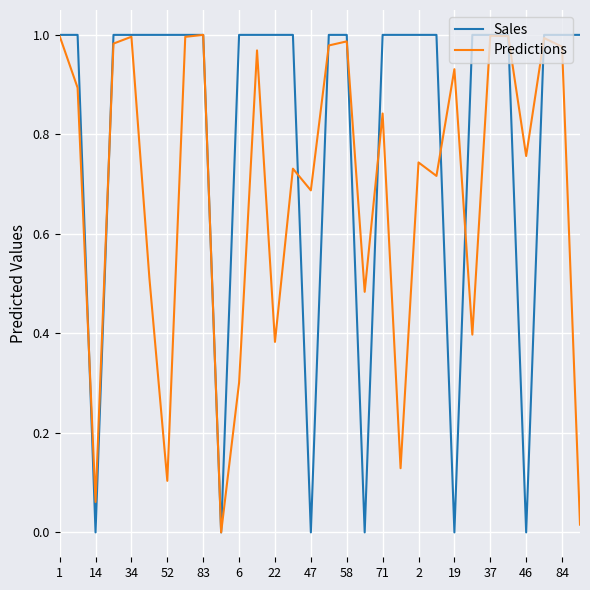

Which series has the widest spread of values?

Sales